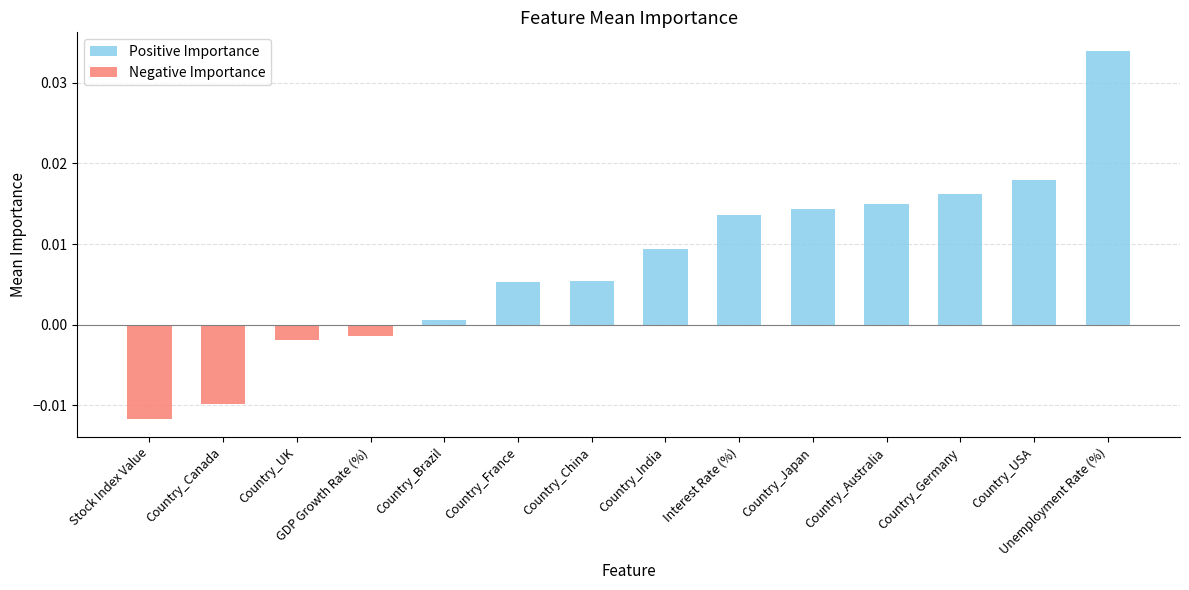

The chart shows a value of 0.0 at Country_China. True or false?

True